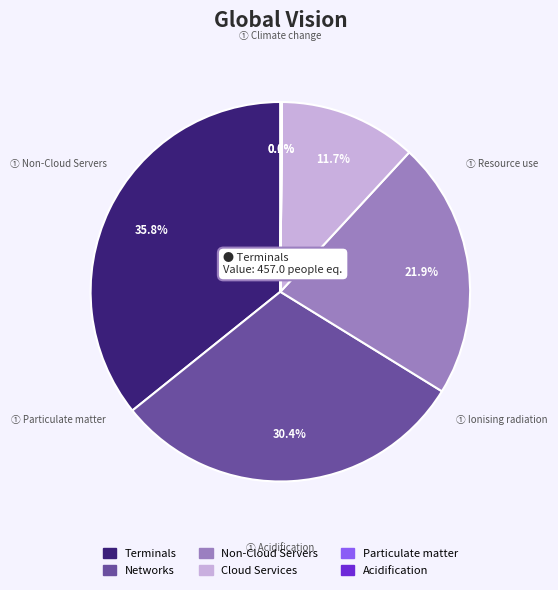

Is there a majority slice in this chart?

No